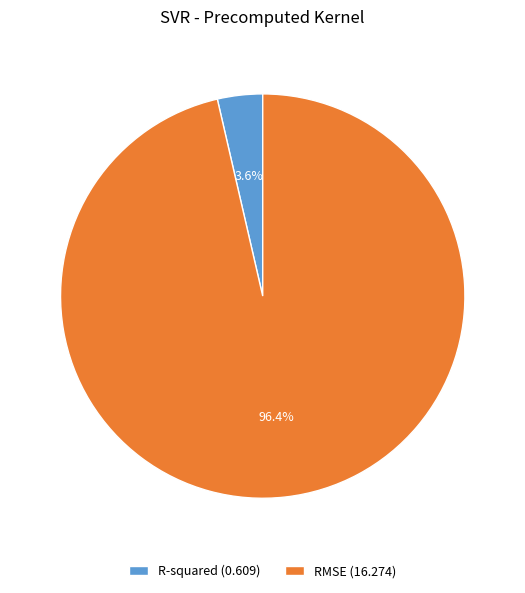

How many slices are in this pie chart?

2